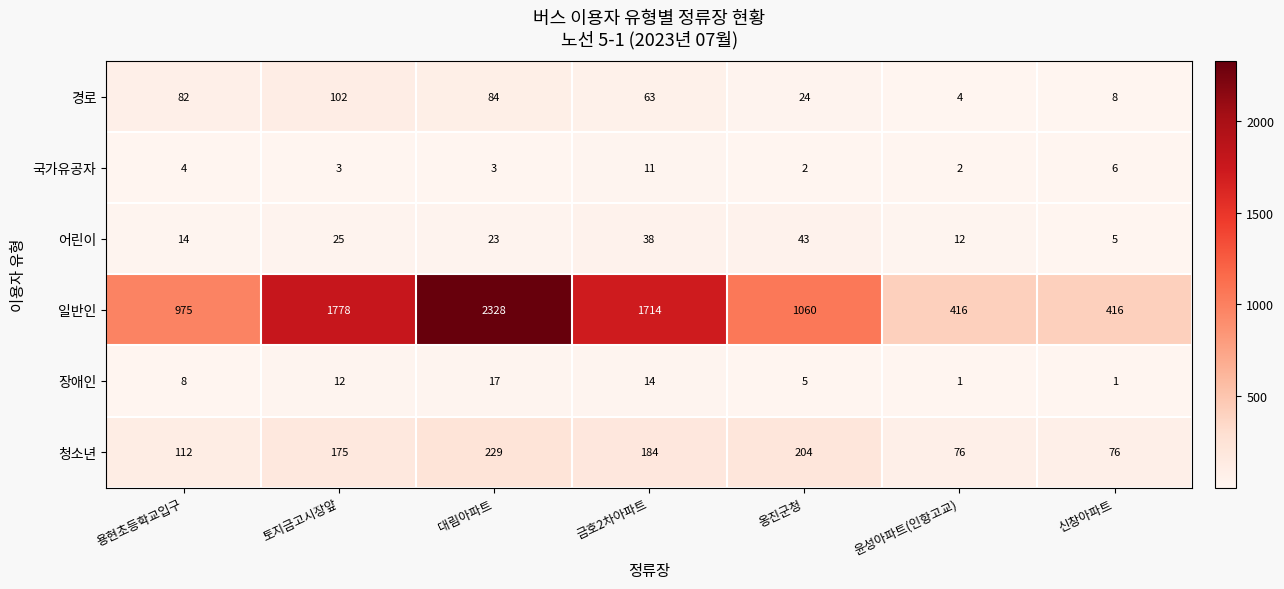

What is the minimum value for 일반인?

416